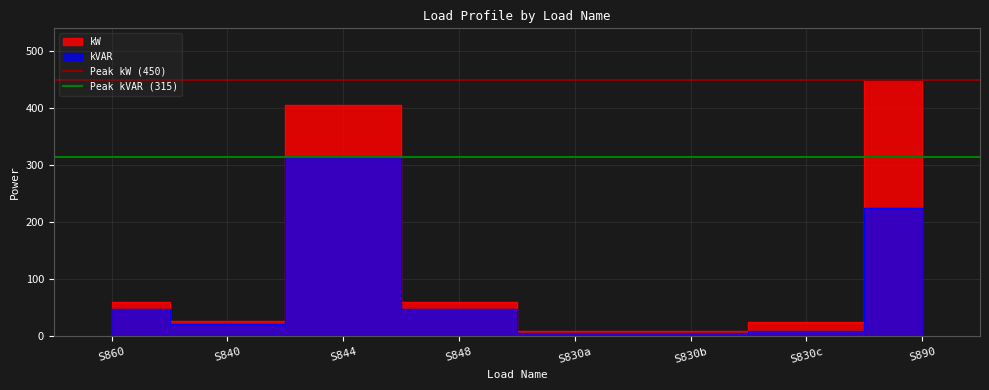

What is the approximate value of Peak kW (450) at S860?

450